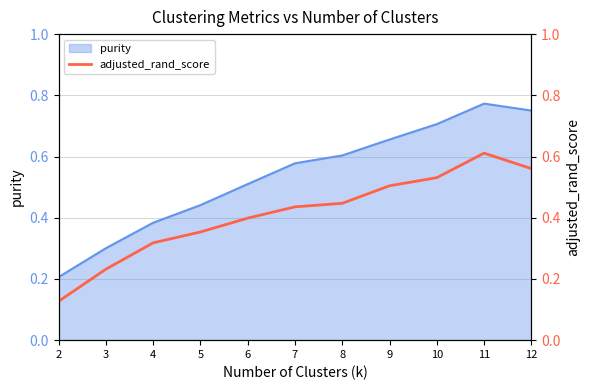

Is it true that purity equals 0.9 at 8?

False